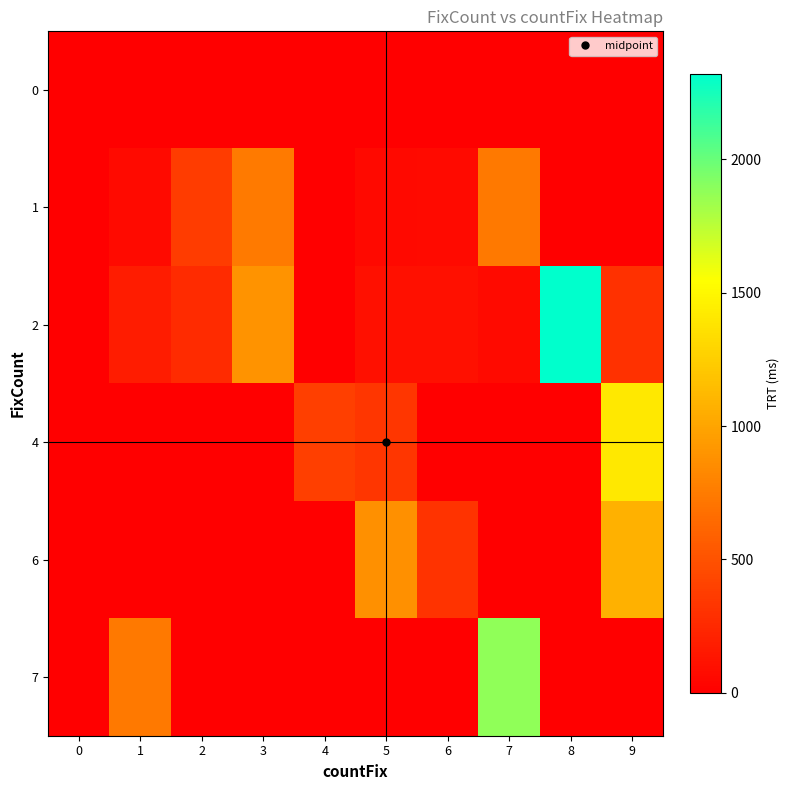

Reading right to left, transcribe all the data shown in this chart.

0: 9=0	8=0	7=0	6=0	5=0	4=0	3=0	2=0	1=0	0=0
1: 9=0	8=0	7=742	6=67	5=62	4=0	3=745	2=366	1=68	0=0
2: 9=299	8=2319	7=64	6=101	5=100	4=0	3=891	2=263	1=181	0=0
4: 9=1412	8=0	7=0	6=0	5=327	4=388	3=0	2=0	1=0	0=0
6: 9=1073	8=0	7=0	6=316	5=870	4=0	3=0	2=0	1=0	0=0
7: 9=0	8=0	7=1878	6=0	5=0	4=0	3=0	2=0	1=742	0=0